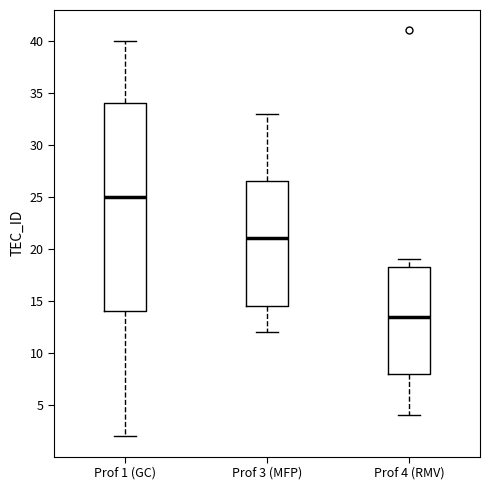

Which box is the tallest, from its lower edge to its upper edge?

Prof 1 (GC)